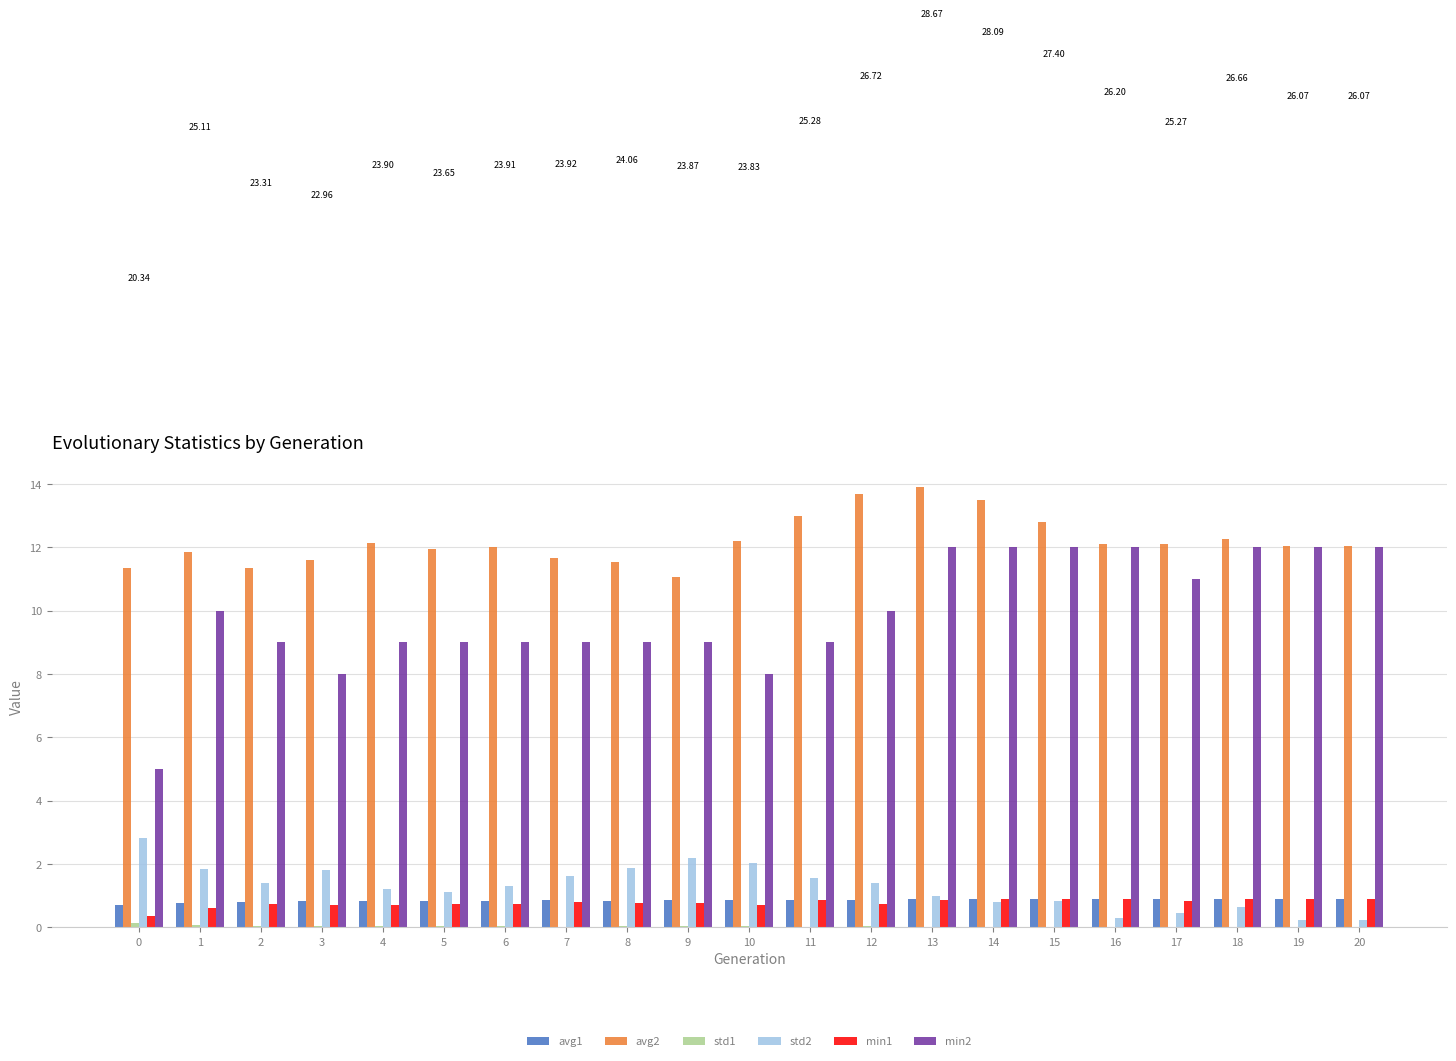

Is it true that avg1 equals 0.8 at 9?

True